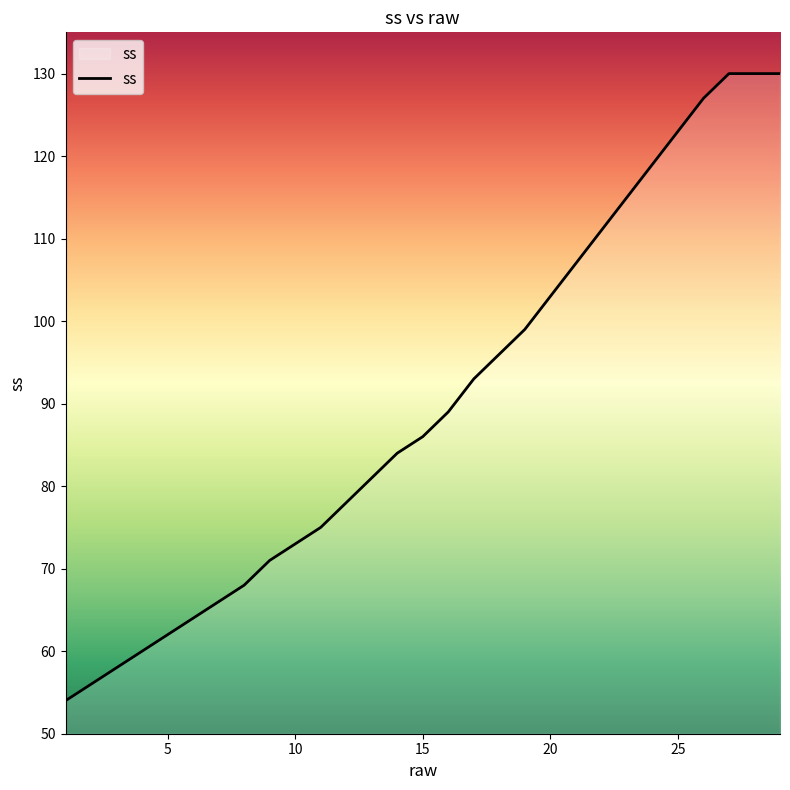

What is the greatest value displayed?

130